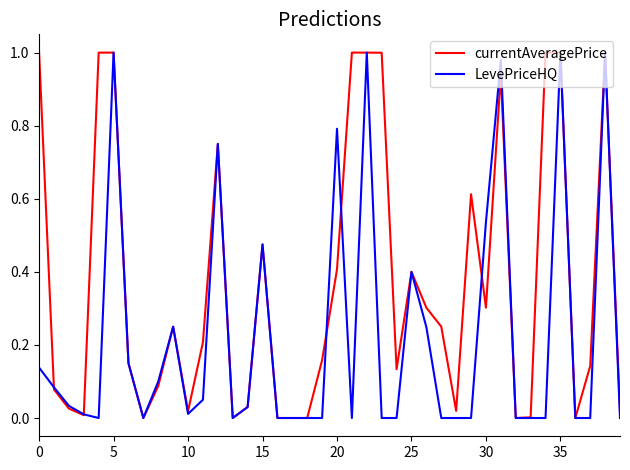

Rank the series by their average value, from lowest to highest.

LevePriceHQ, currentAveragePrice